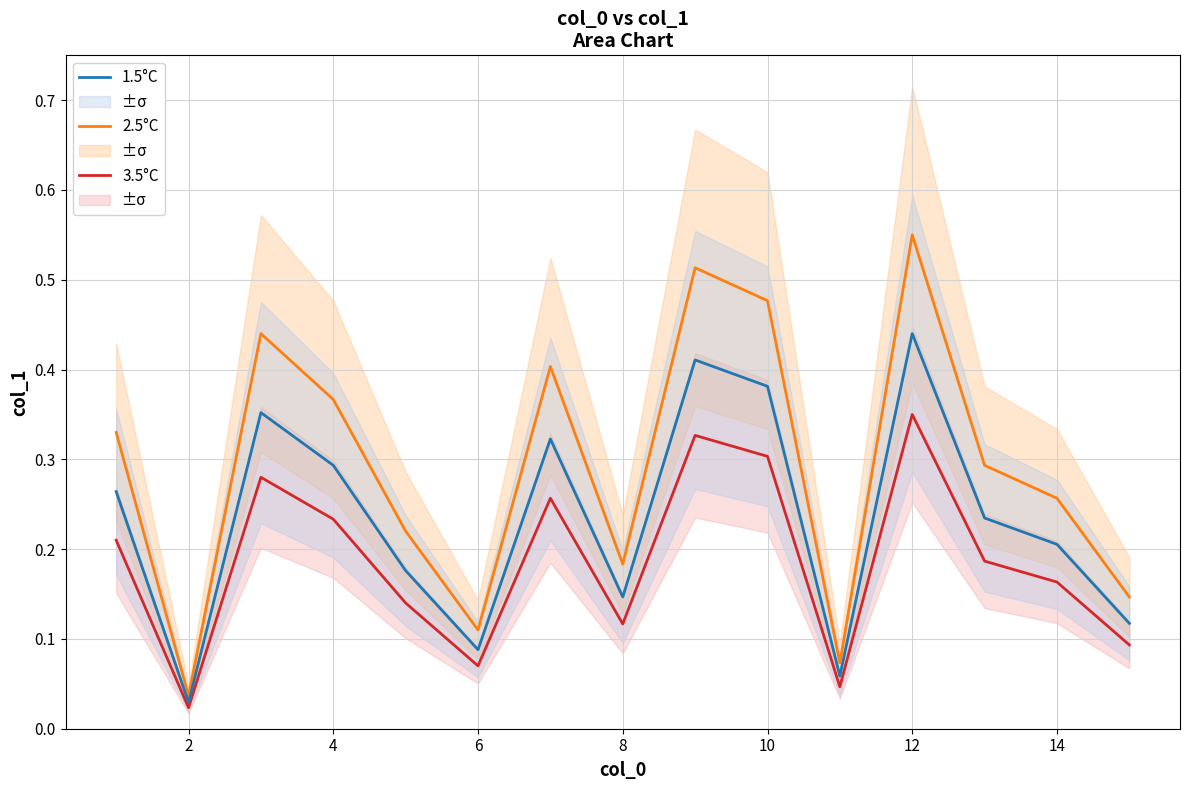

True or false: 3.5°C and 2.5°C cross at least once.

False